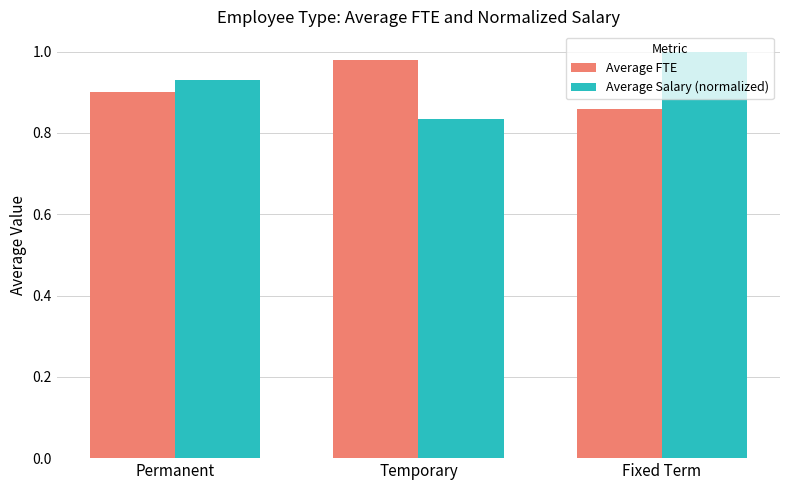

Which category has the lowest value in the Average Salary (normalized) series?

Temporary